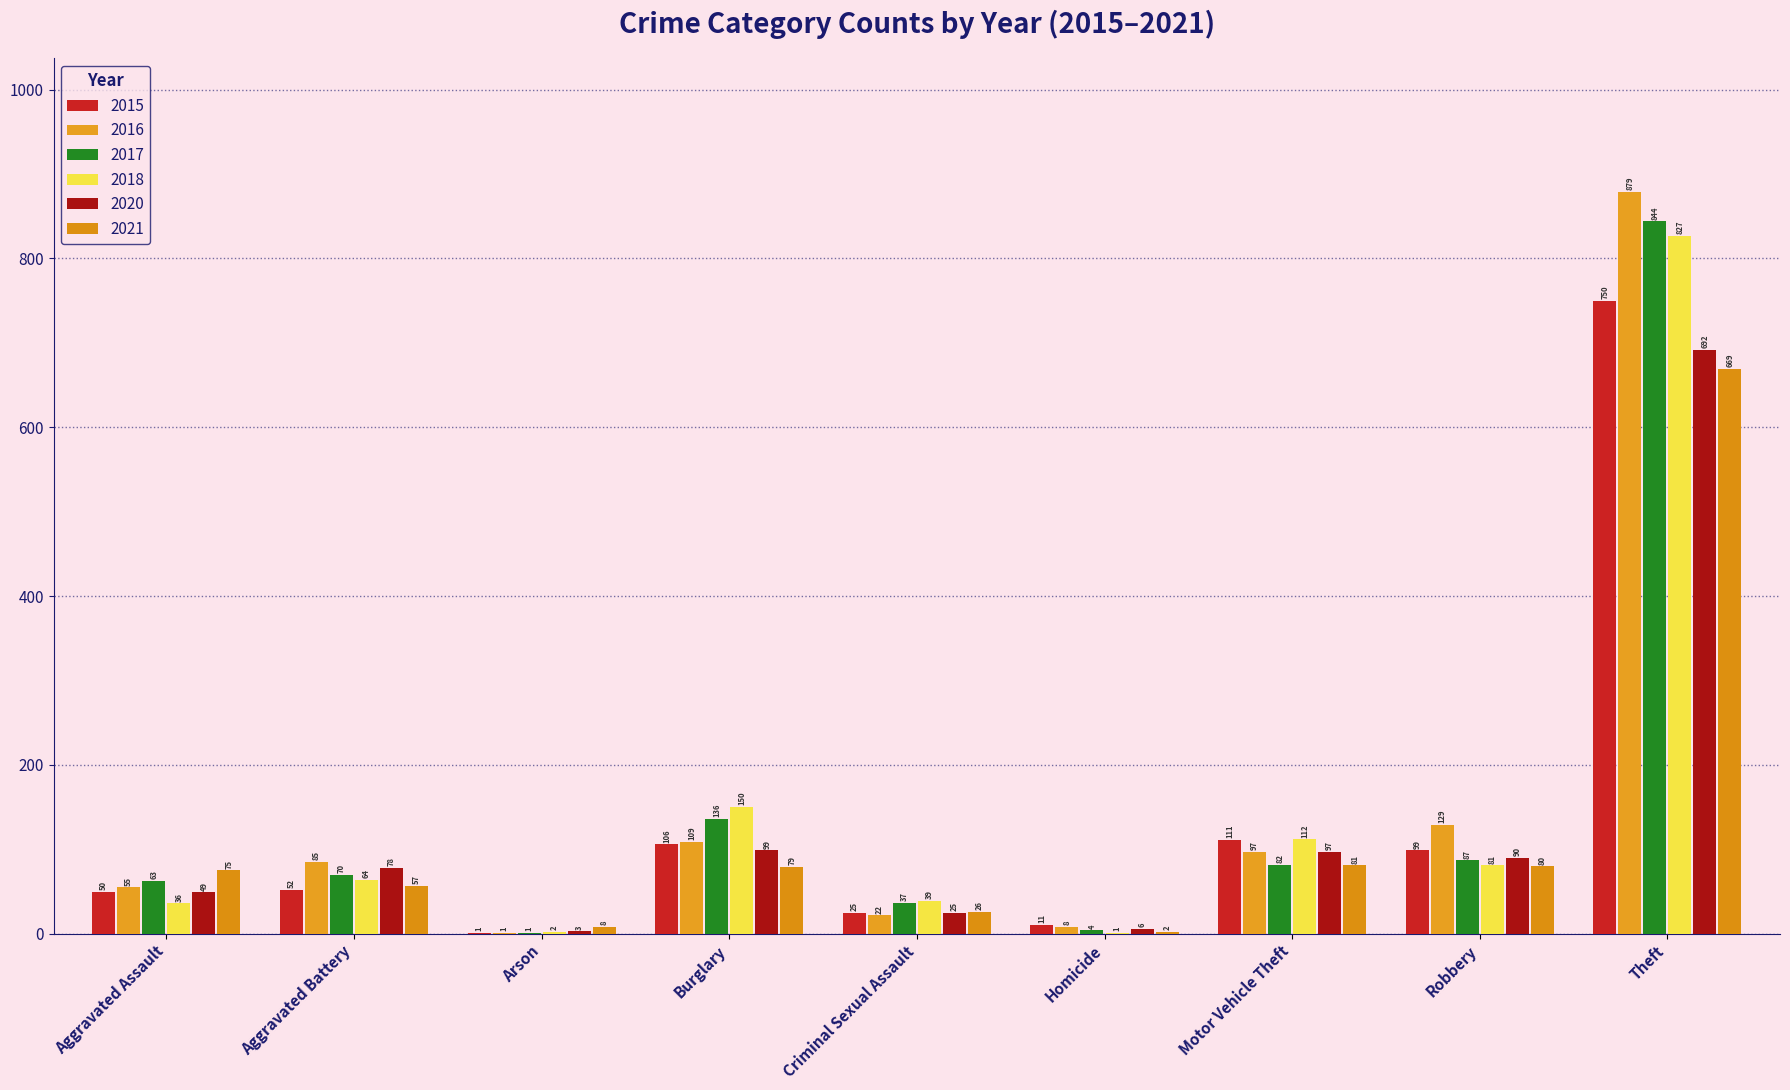

What is the label of the 8th bar from the left?

Robbery